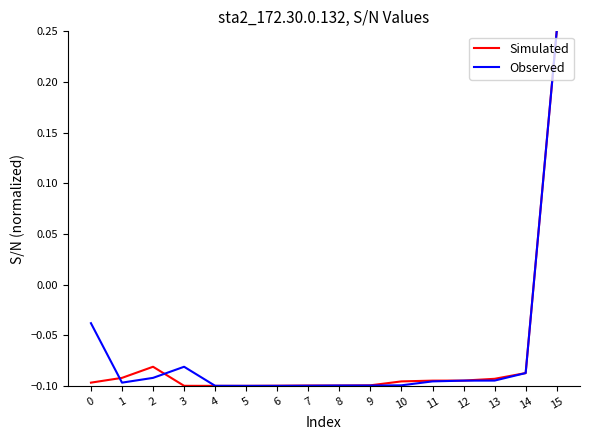

Where is Simulated nearest to the value 0?

2